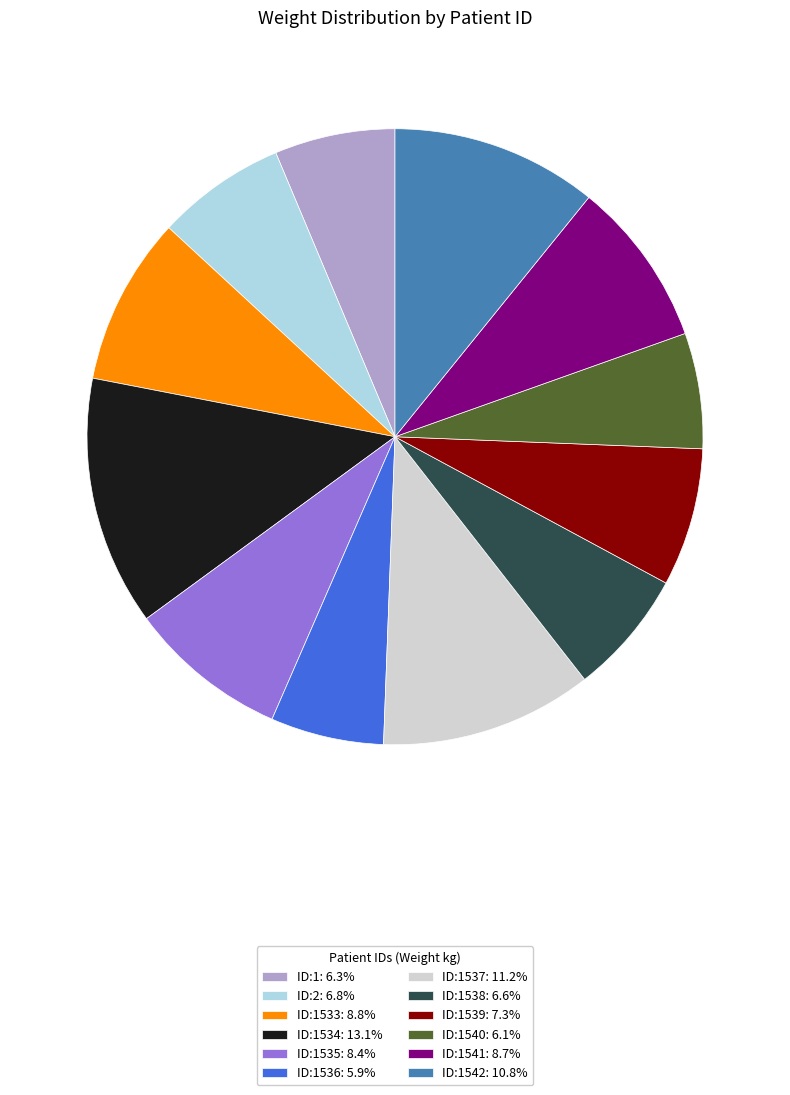

Does any single category account for the majority?

No